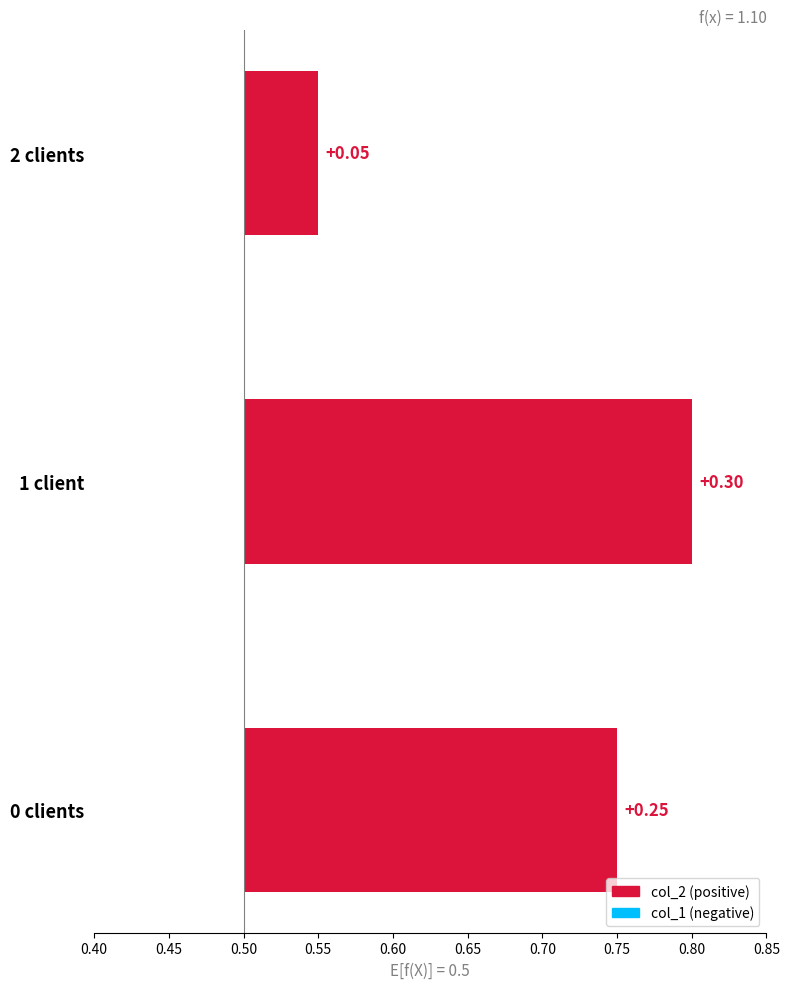

What is the minimum value shown in the chart?

0.1